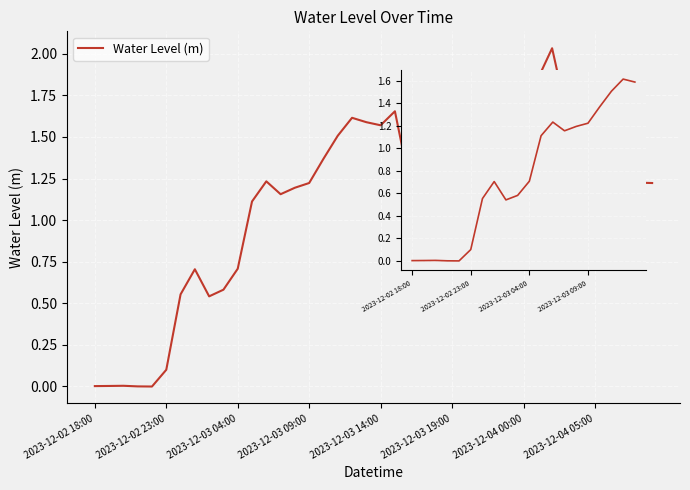

Where does the data first go above 0?

2023-12-02 18:00